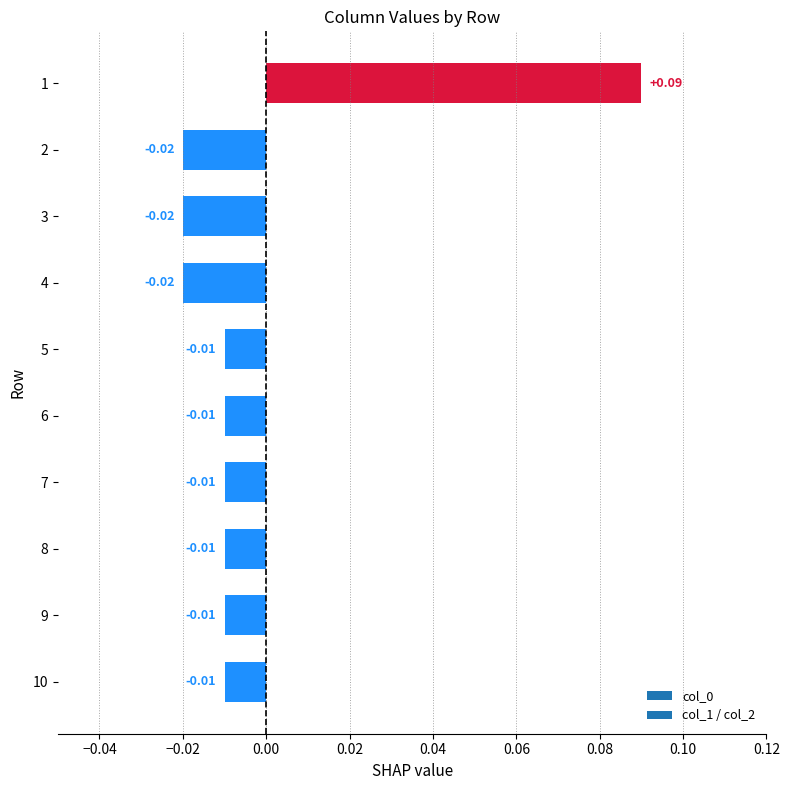

Which has a higher value, 3 or 5?

5